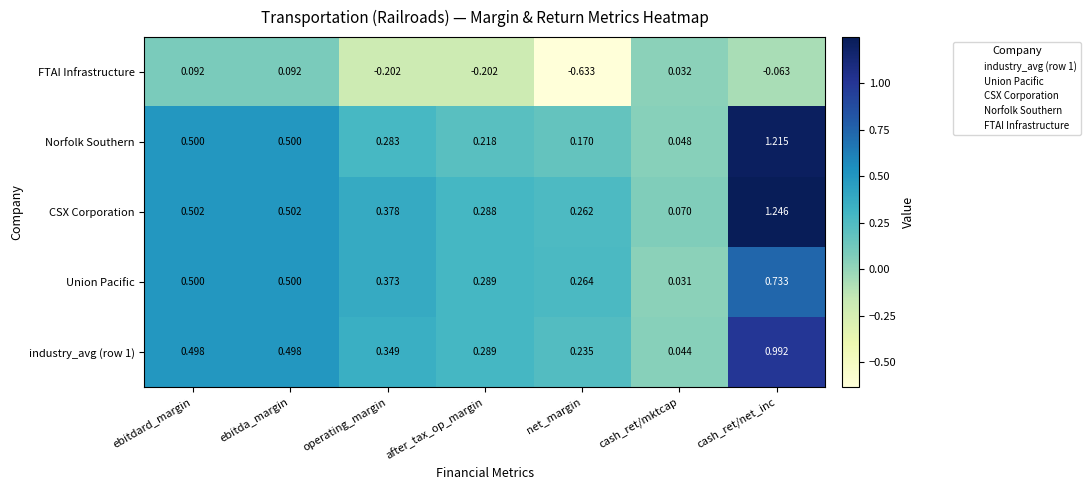

Which category has the highest value across all series?

cash_ret/net_inc